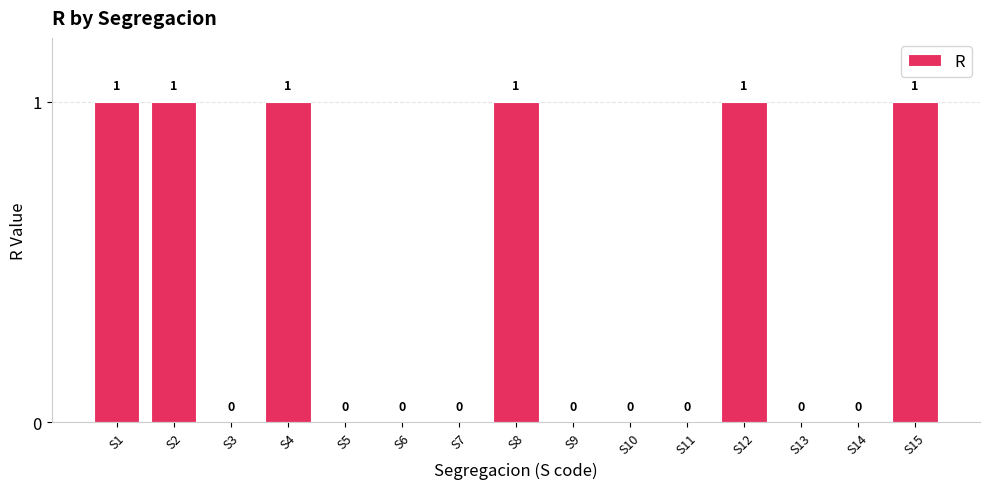

Which has a higher value, S4 or S7?

S4